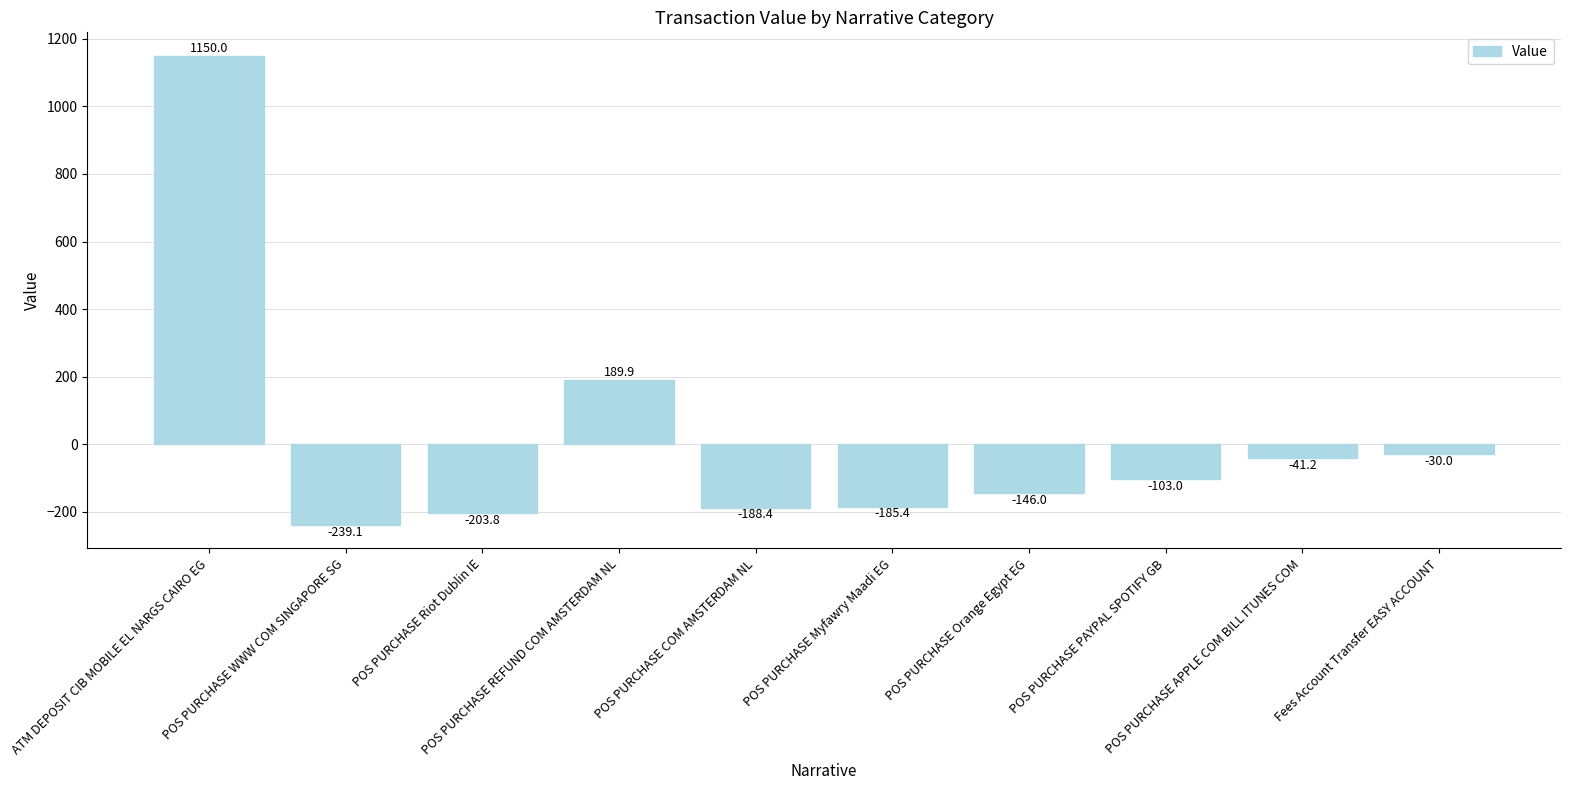

Between POS PURCHASE APPLE COM BILL ITUNES COM and POS PURCHASE REFUND COM AMSTERDAM NL, which is larger?

POS PURCHASE REFUND COM AMSTERDAM NL